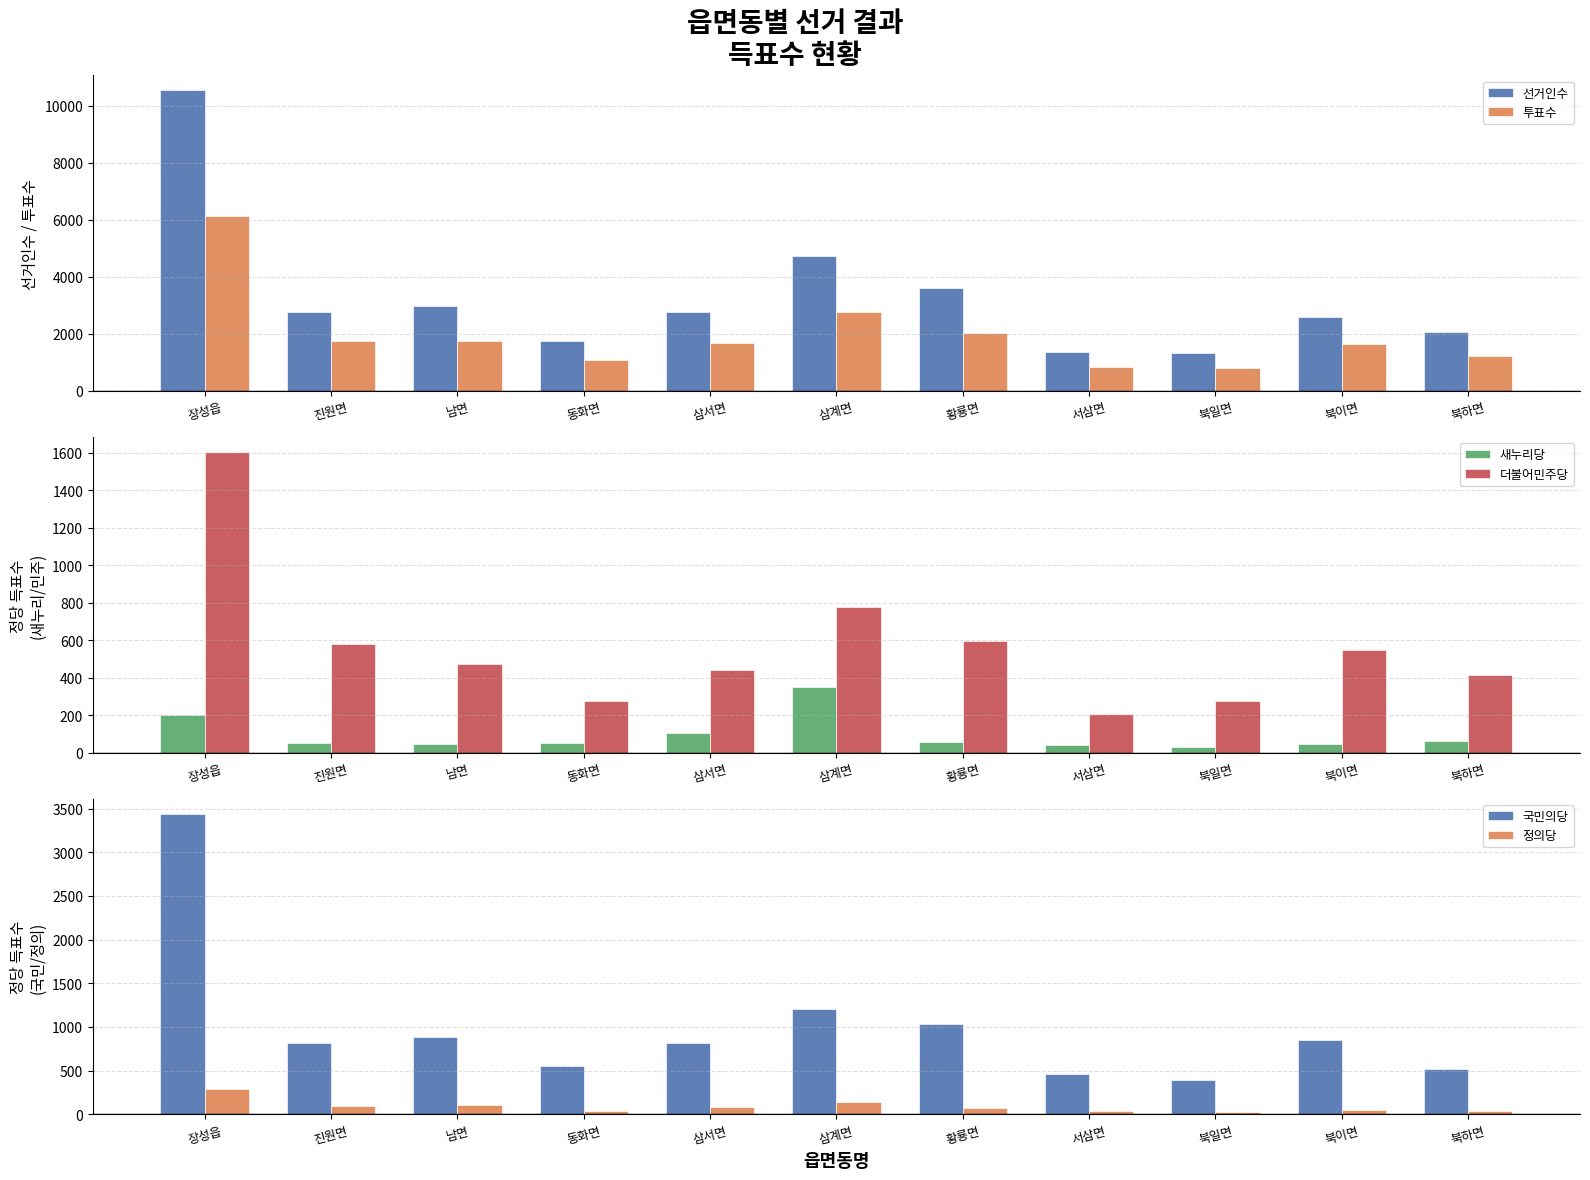

Which series changed the most between 서삼면 and 북이면?

선거인수